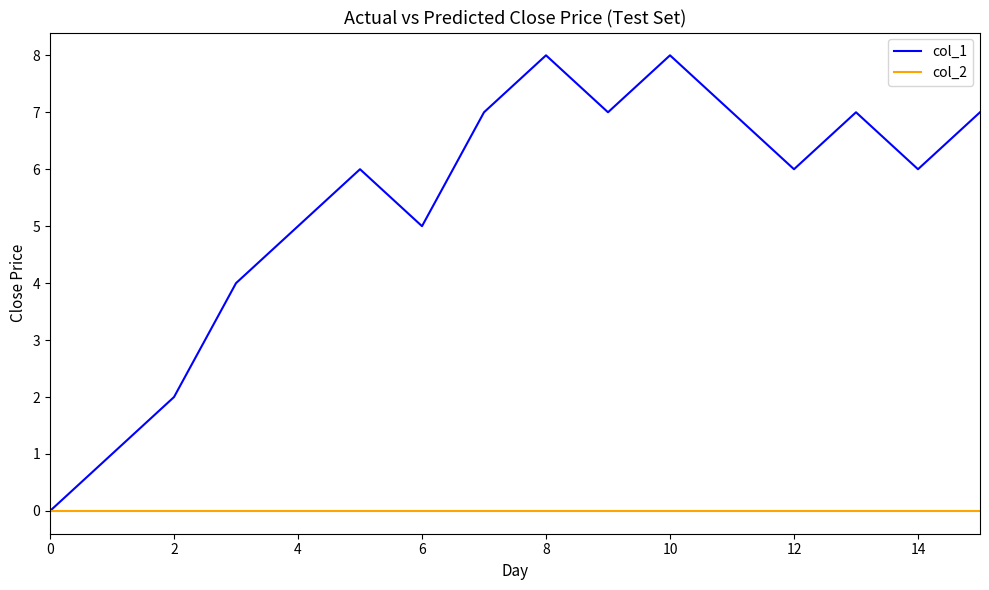

How many values in col_1 are above zero?

15